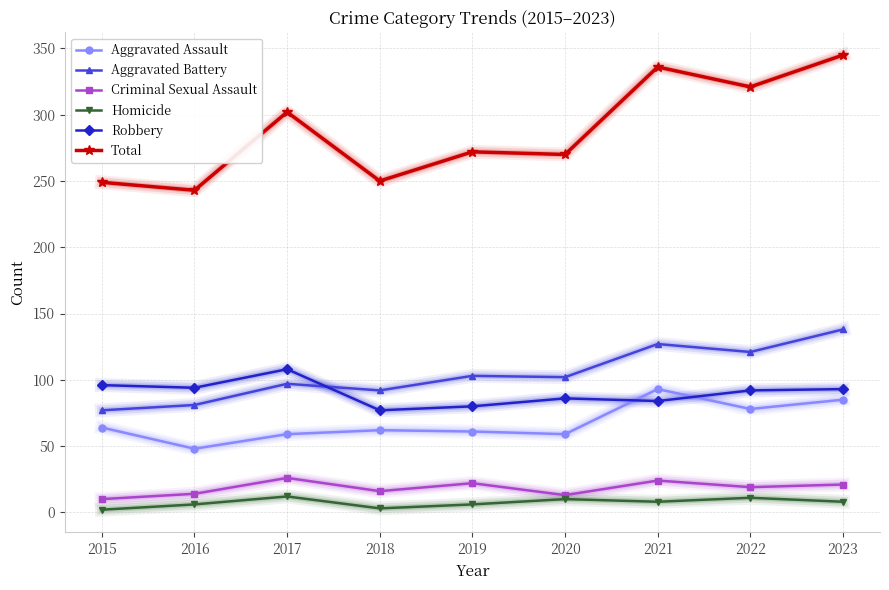

Which series has the largest range (max minus min)?

Total